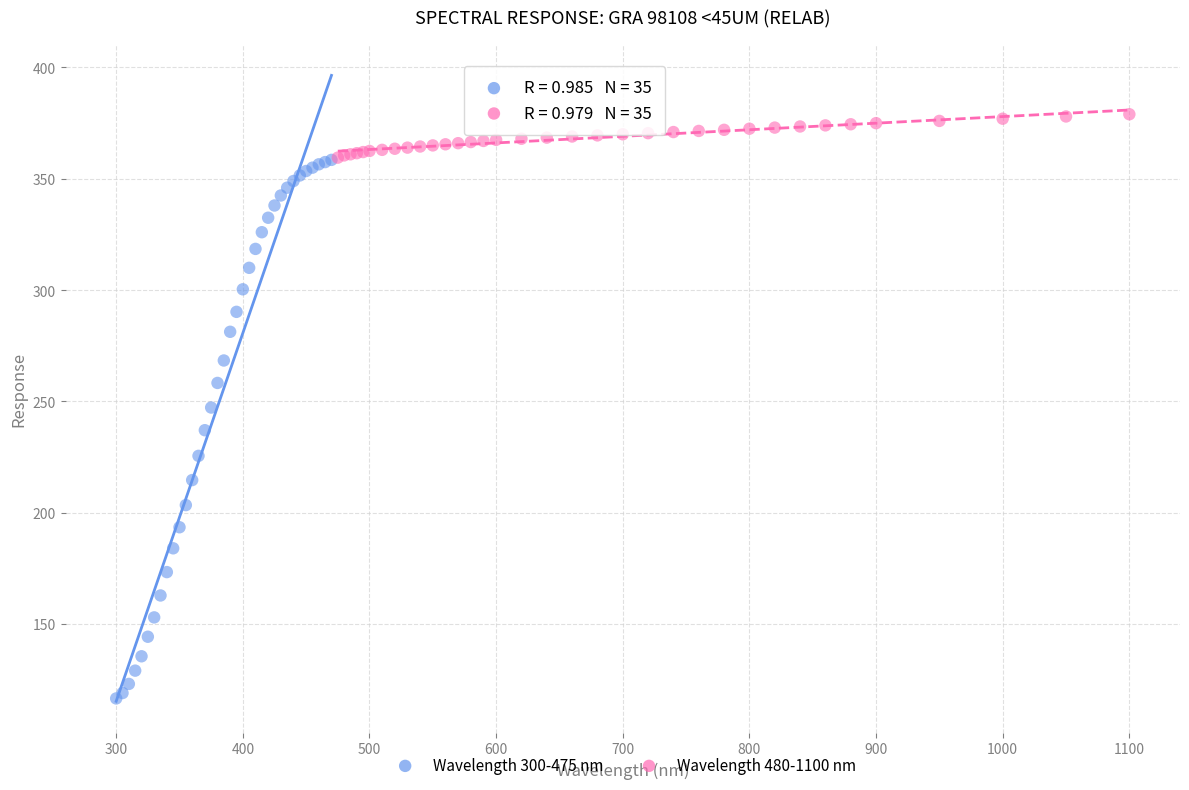

Which series has the largest Y range (max minus min)?

Wavelength 300-475 nm